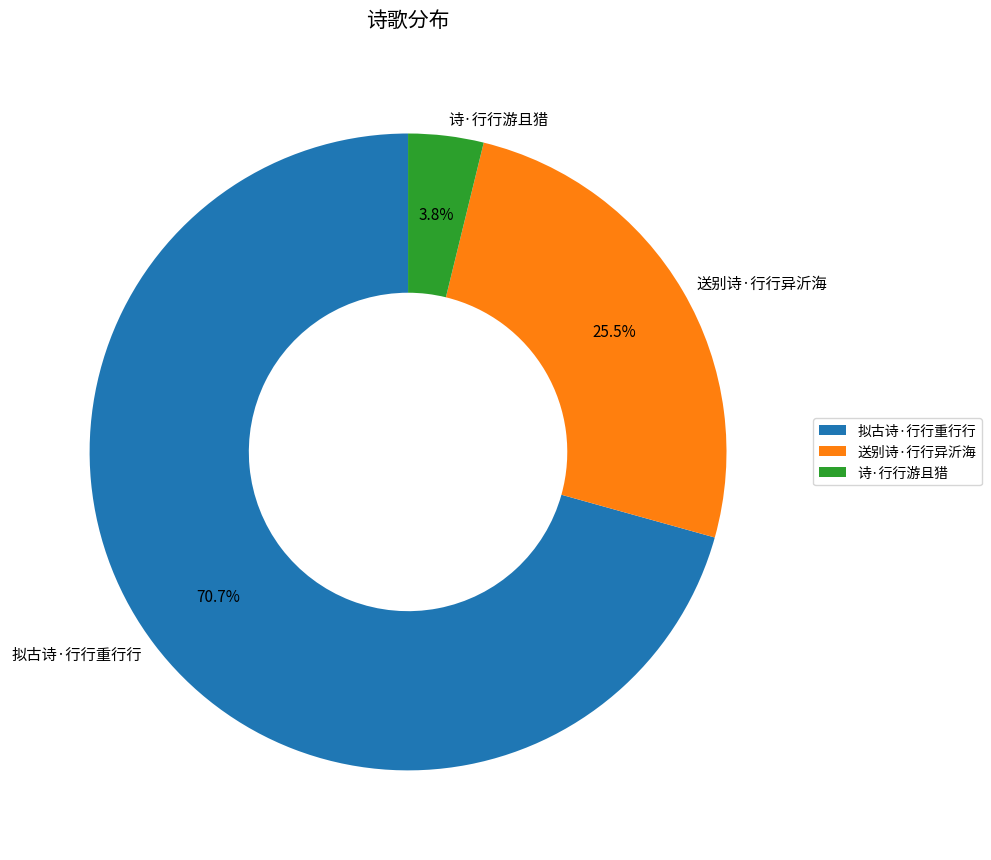

Which slice is the smallest?

诗·行行游且猎